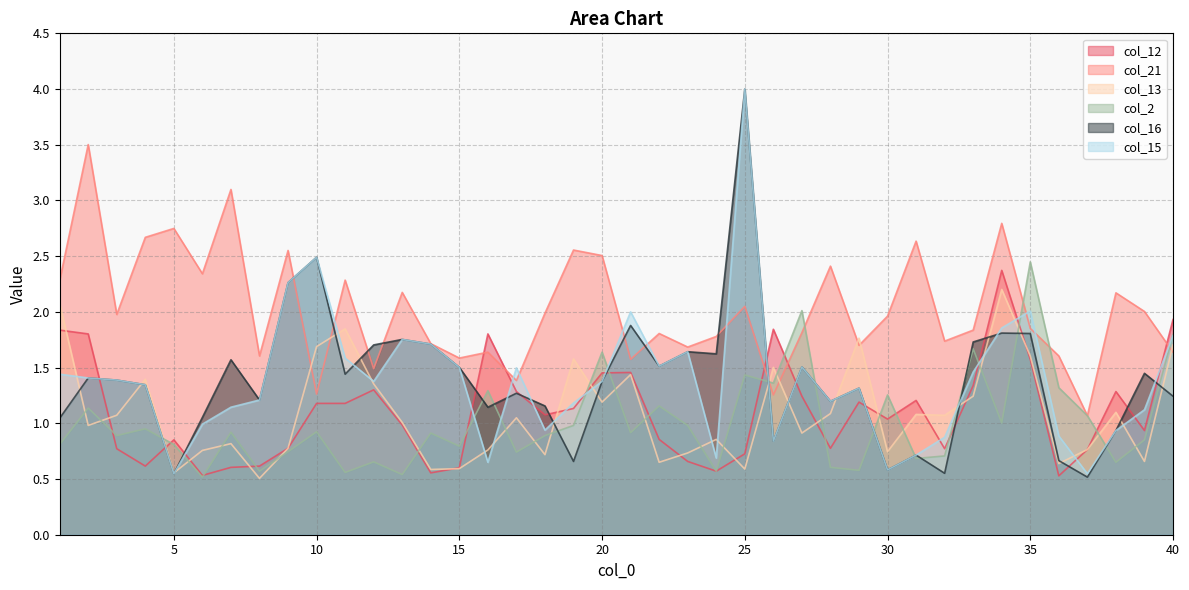

What is the greatest value displayed?

4.0